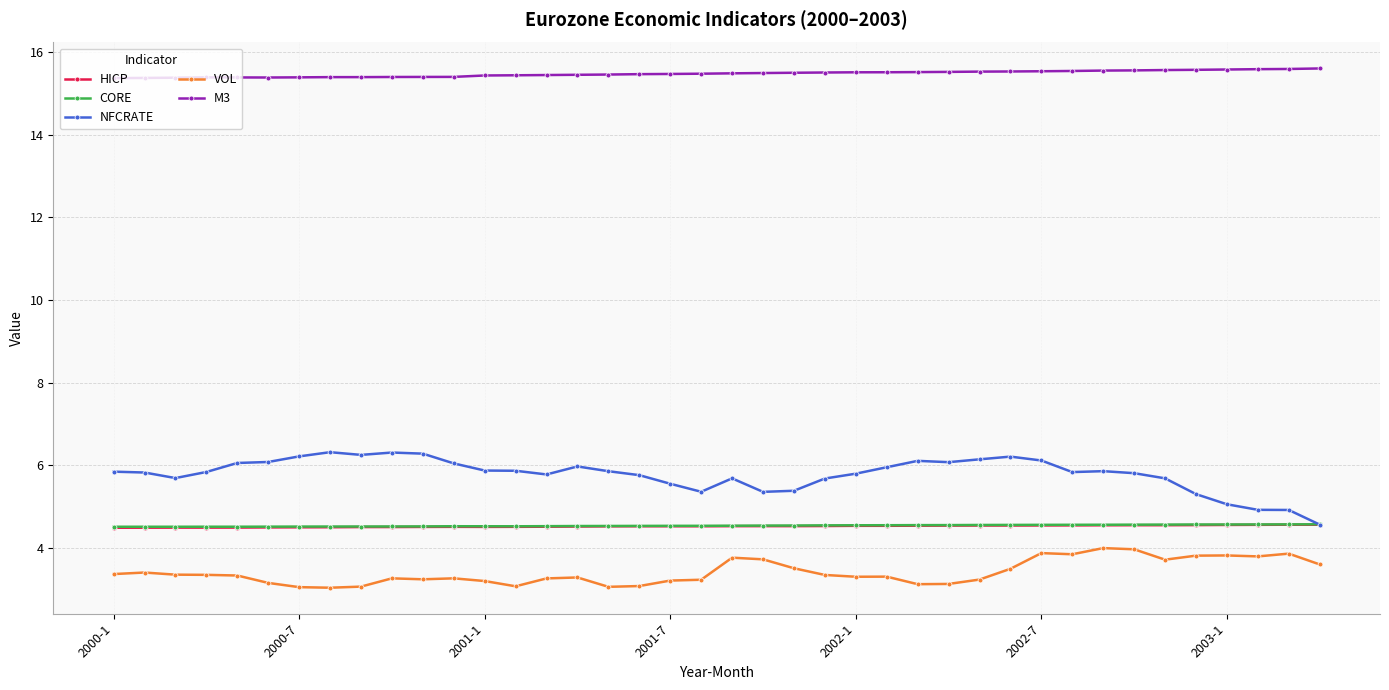

How many distinct data groups are displayed?

5